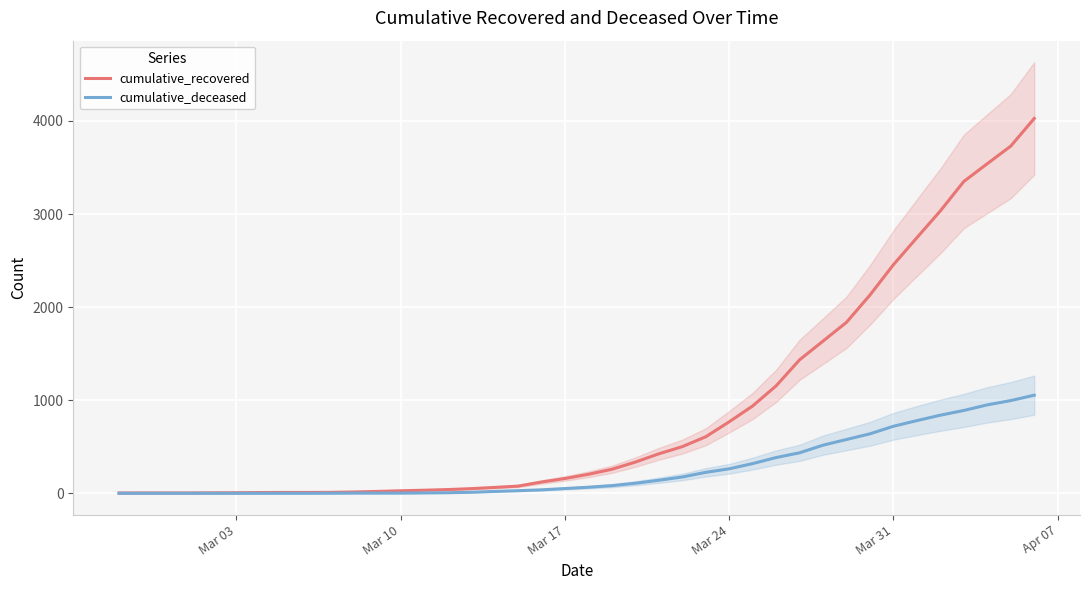

What is the highest value of the cumulative_recovered series?

4027